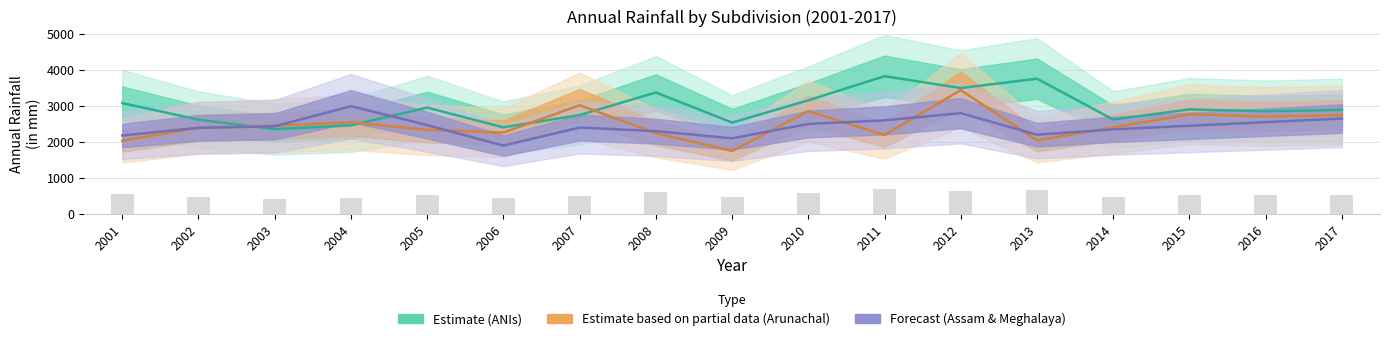

Which series changed the most between 2005 and 2015?

Arunachal Pradesh